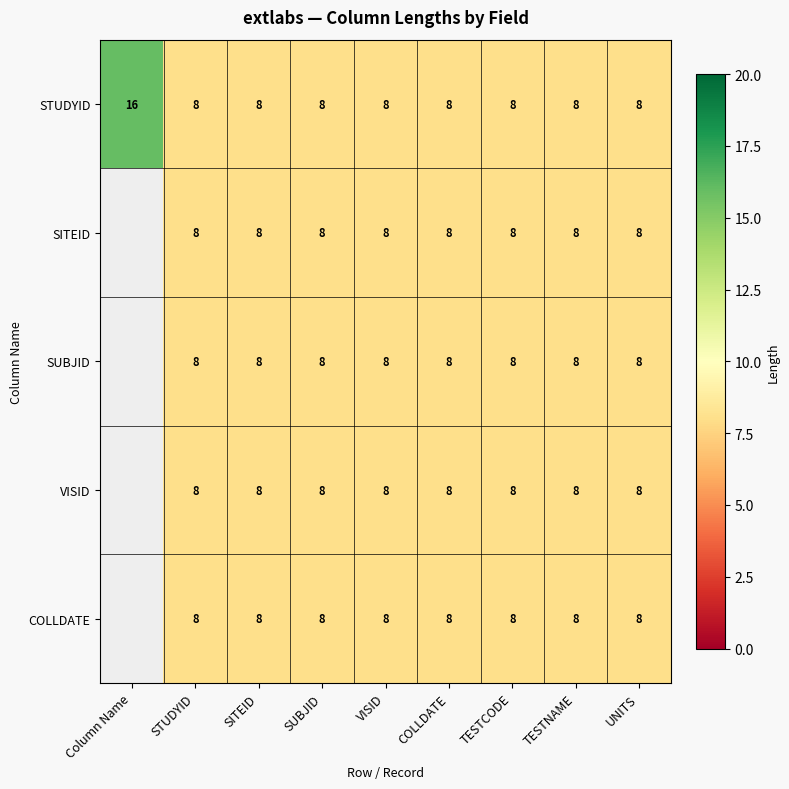

What is the difference between the maximum and minimum values in the STUDYID series?

8